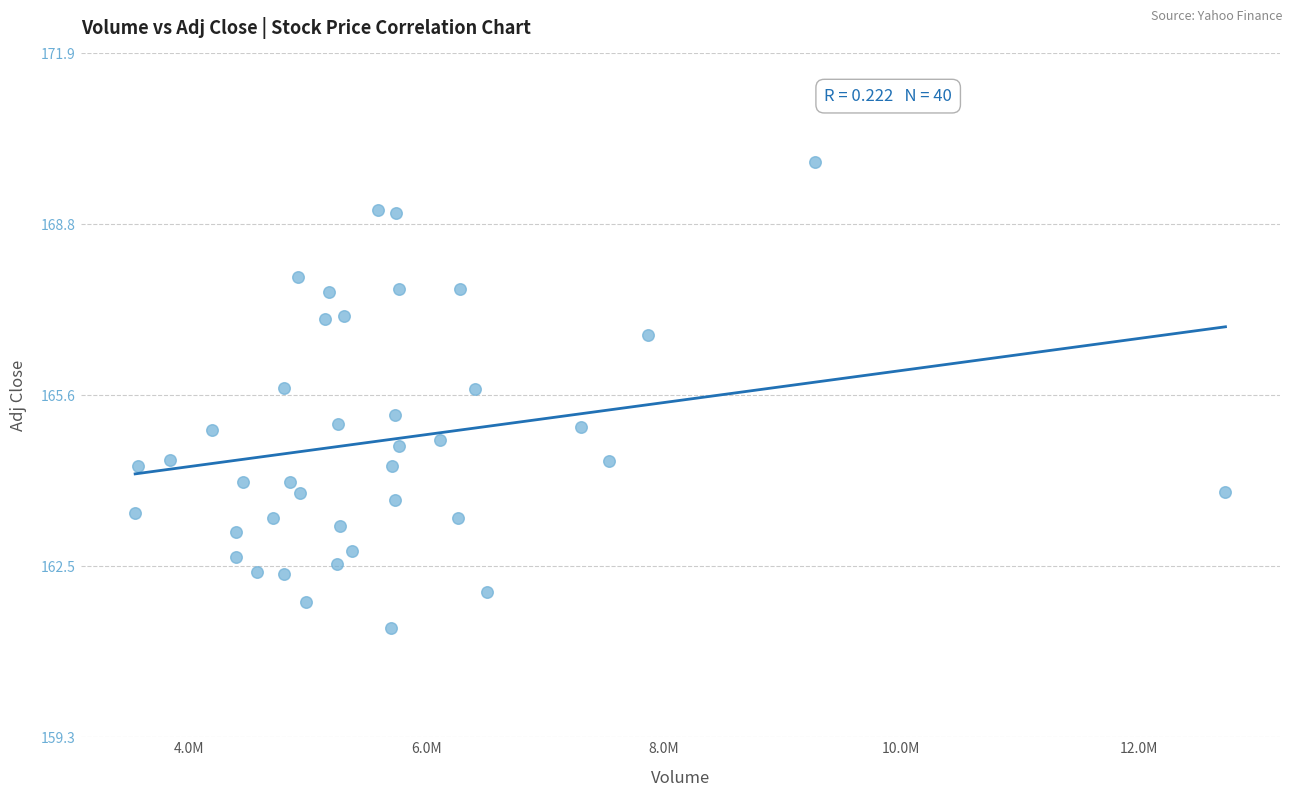

What is the range of Y values (max minus min)?

8.5